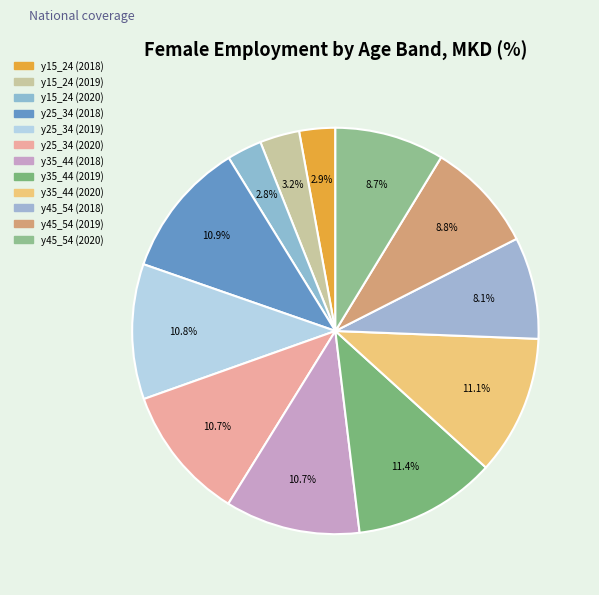

True or false: y25_34 (2018) accounts for 22% of the total.

False